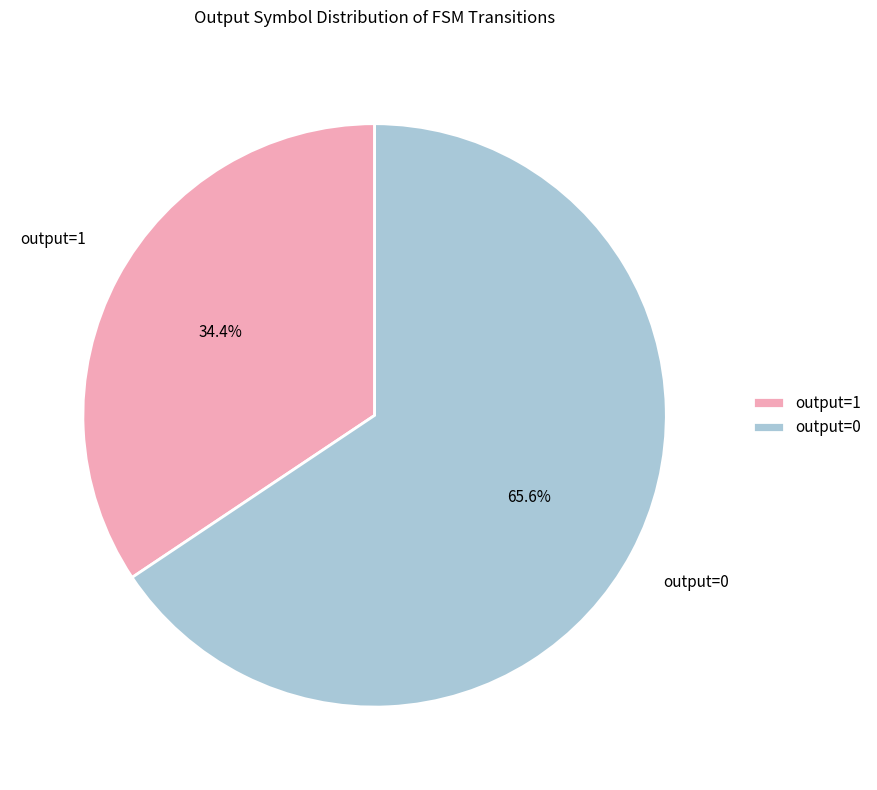

What percentage do output=1 and output=0 together represent?

100.0%